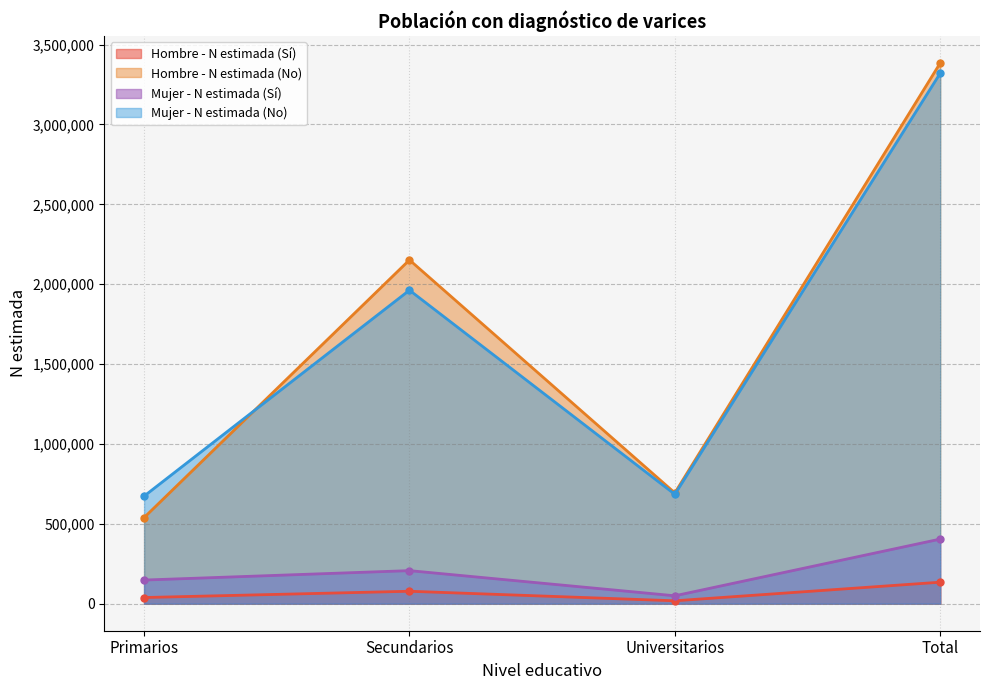

Read the Hombre - N estimada (No) value at Universitarios, to the nearest 10.

693440